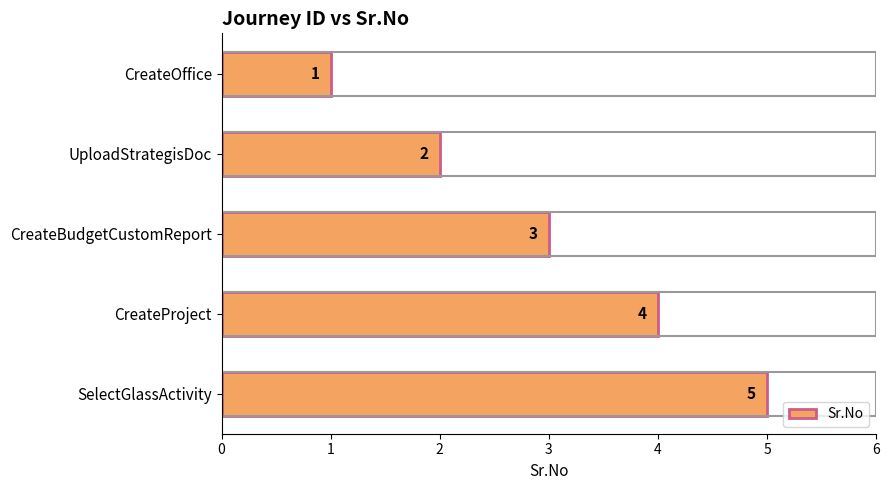

How many data points does each series have?

5